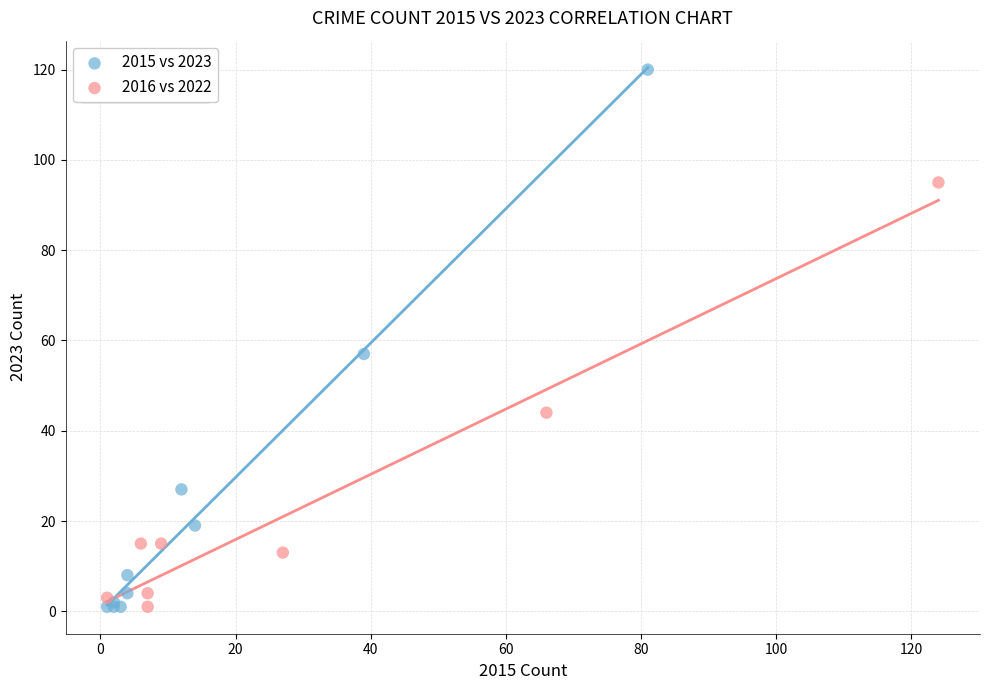

Which series contains the highest Y value?

2015 vs 2023